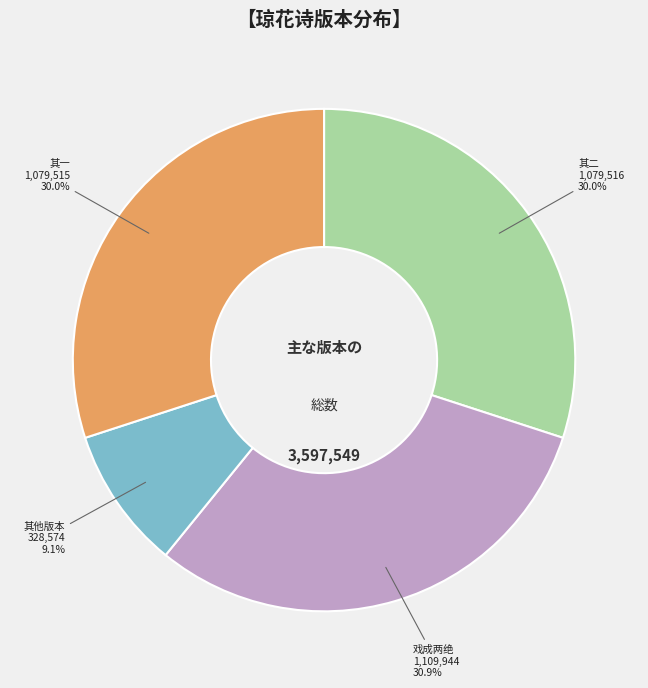

How many slices are in this pie chart?

4